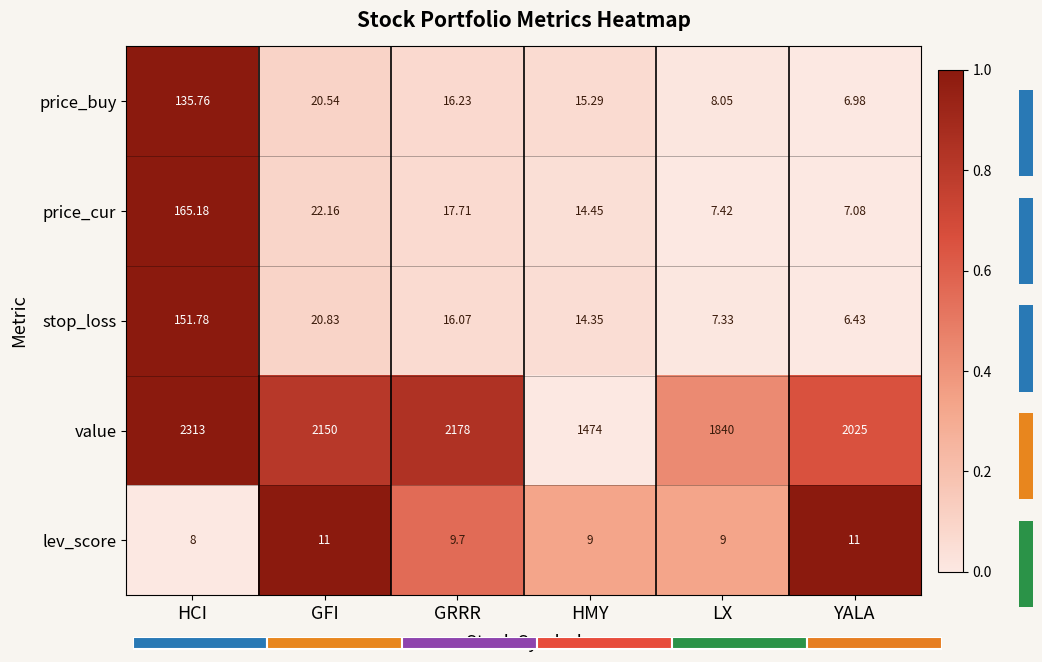

Rank the categories by value value from highest to lowest.

HCI, GRRR, GFI, YALA, LX, HMY